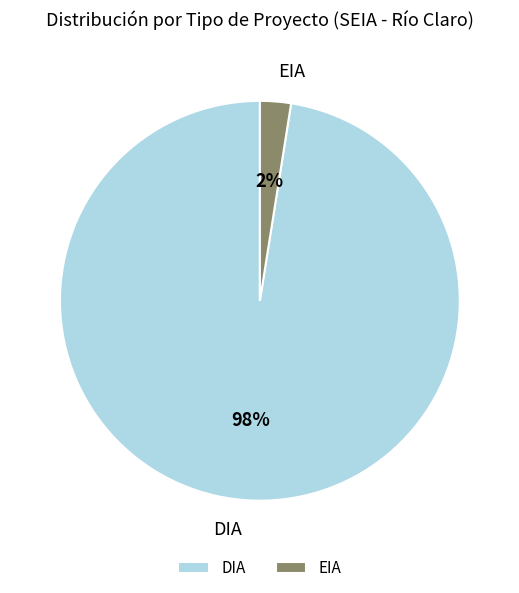

Do EIA and DIA together represent more than half of the pie?

Yes